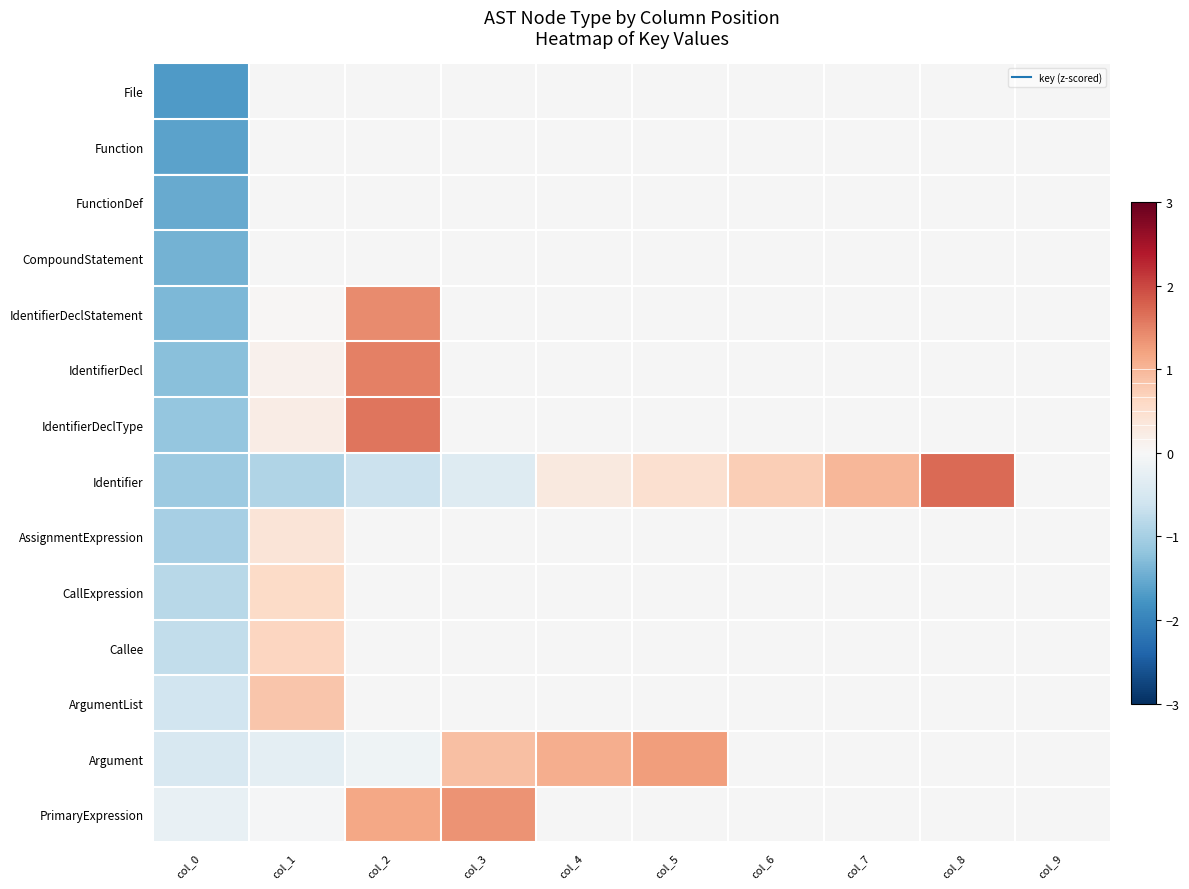

At how many categories does at least one series exceed -1?

9